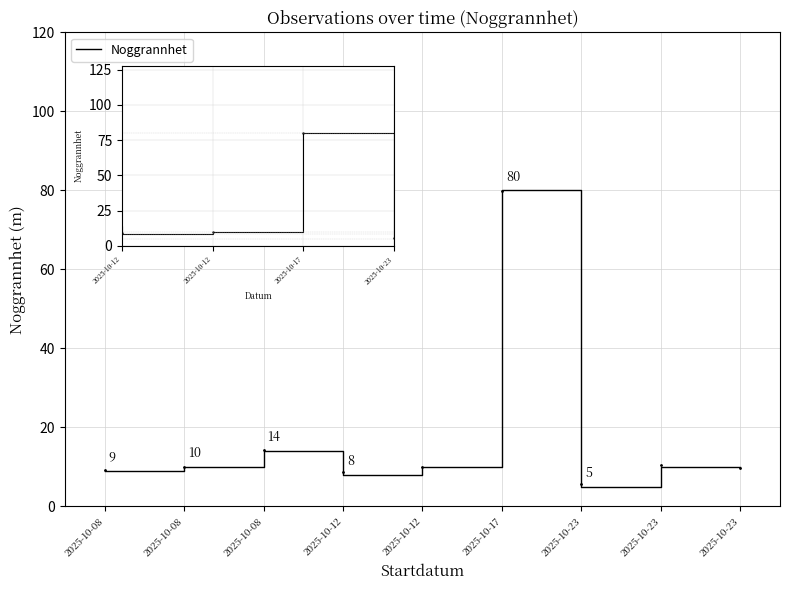

Reading left to right, transcribe all the data shown in this chart.

9	10	14	8	10	80	5	10	10